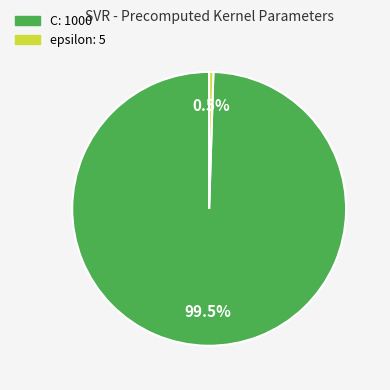

How much of the chart is everything except epsilon?

99.5%